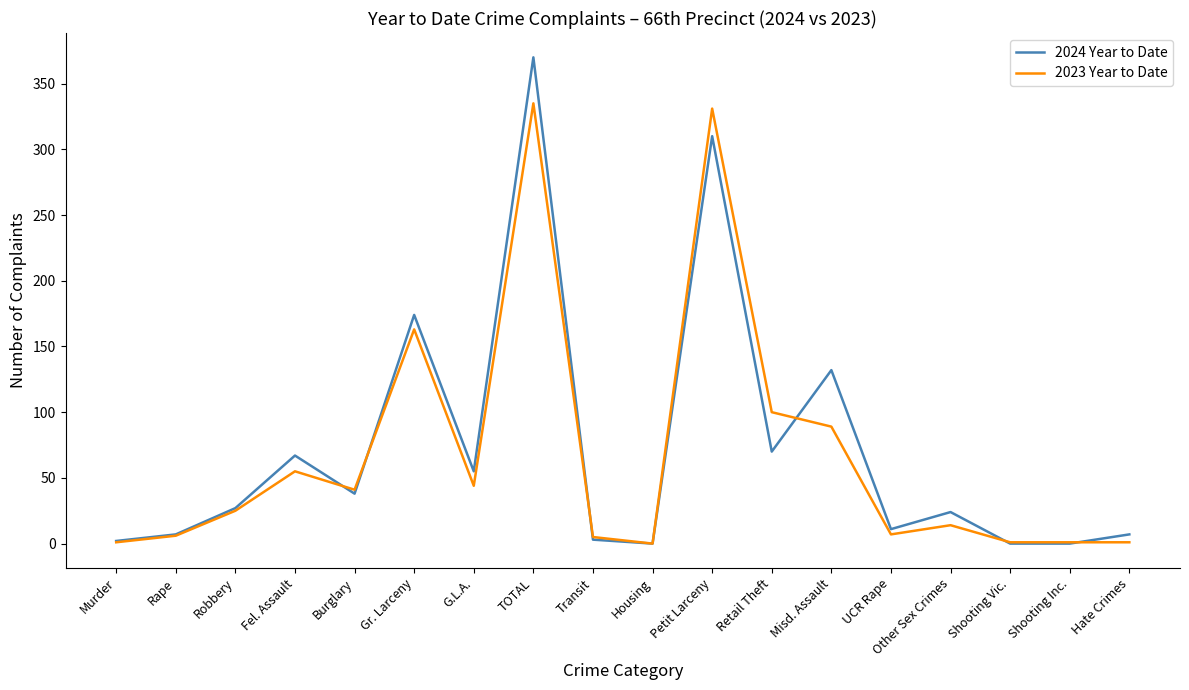

True or false: 2023 Year to Date has more than 1 points higher than both neighbors.

True